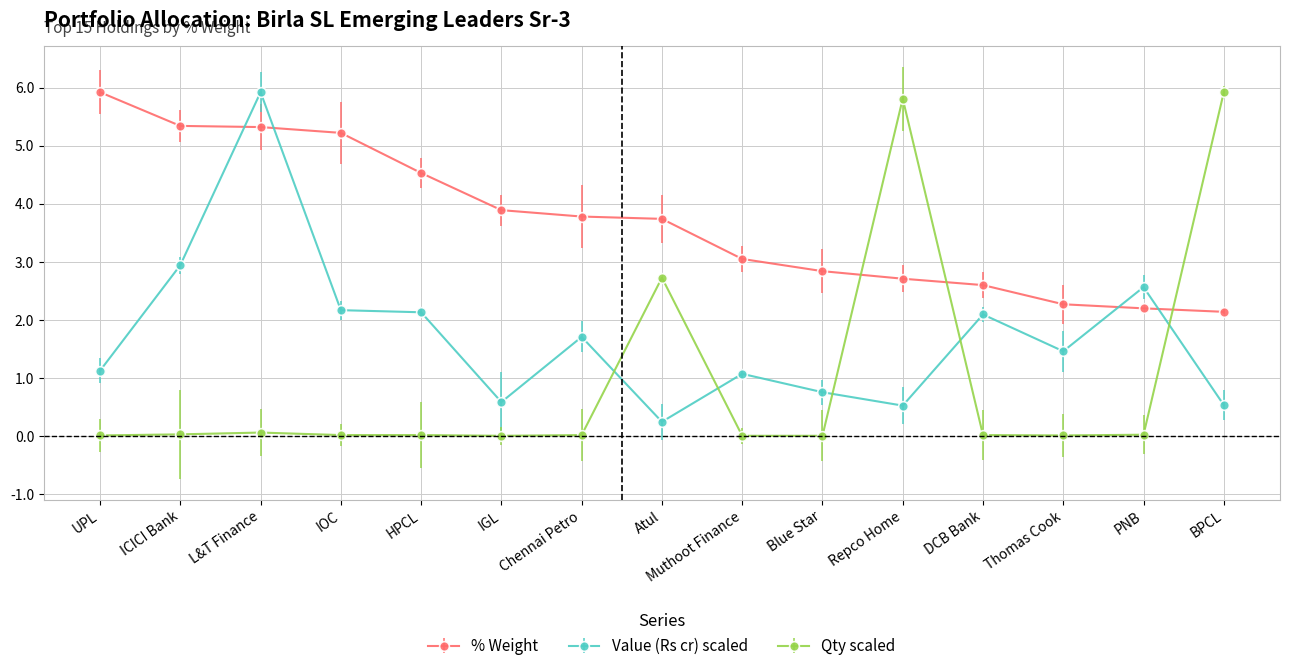

What position from the right is L&T Finance?

13